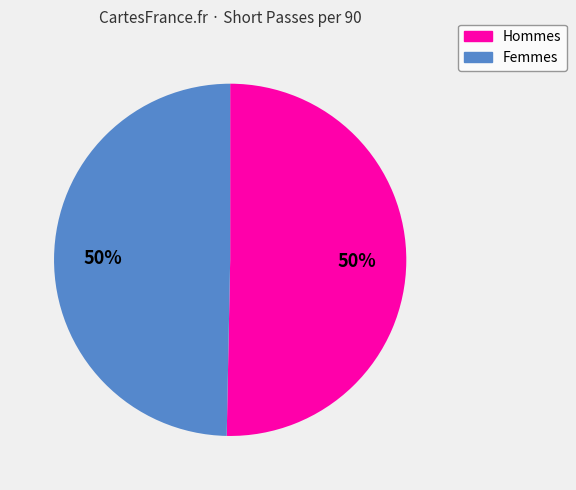

What is the ratio of the value at Femmes to the value at Hommes?

1.0